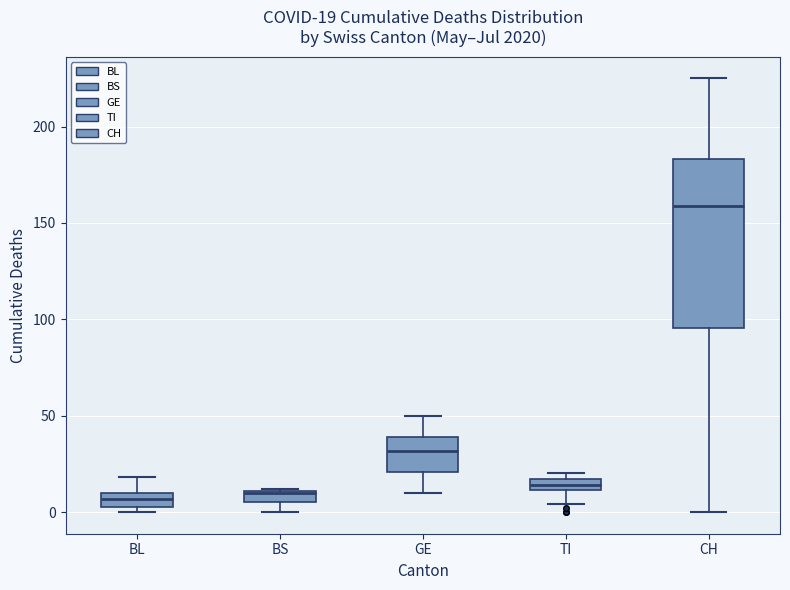

Which box is the tallest, from its lower edge to its upper edge?

CH